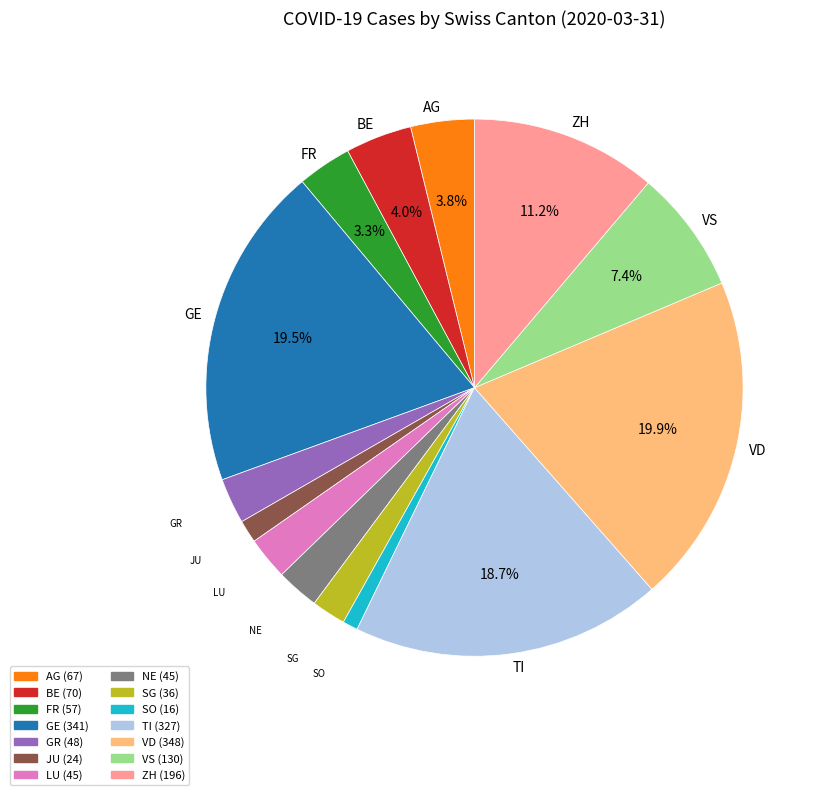

Combined, do SO and SG account for over 50%?

No